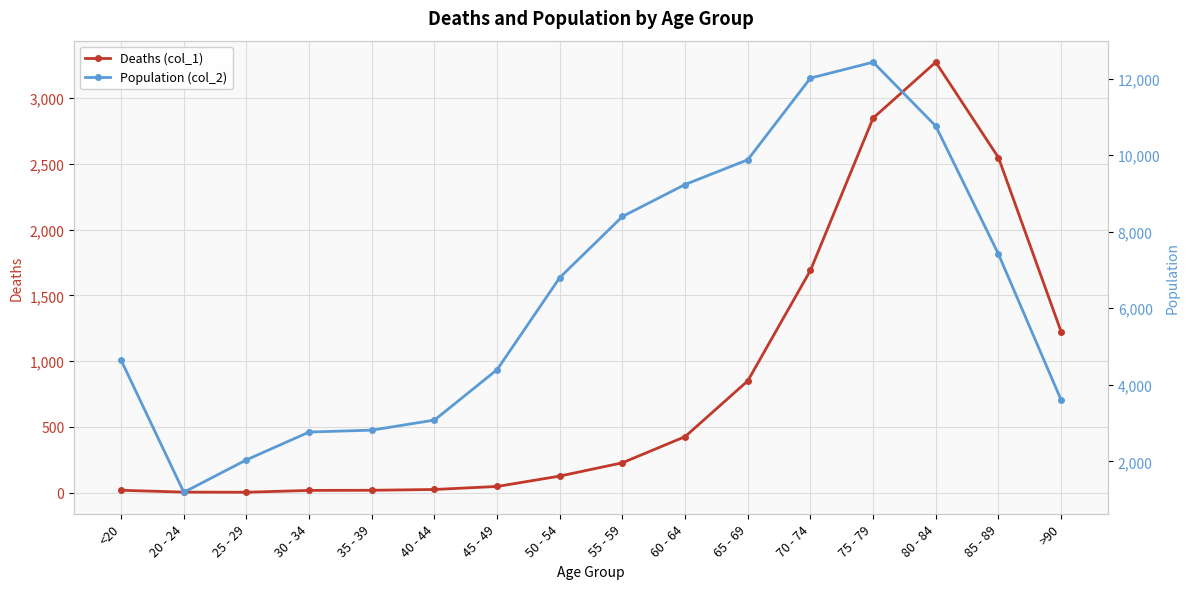

At which label does Deaths (col_1) reach its peak?

80 - 84